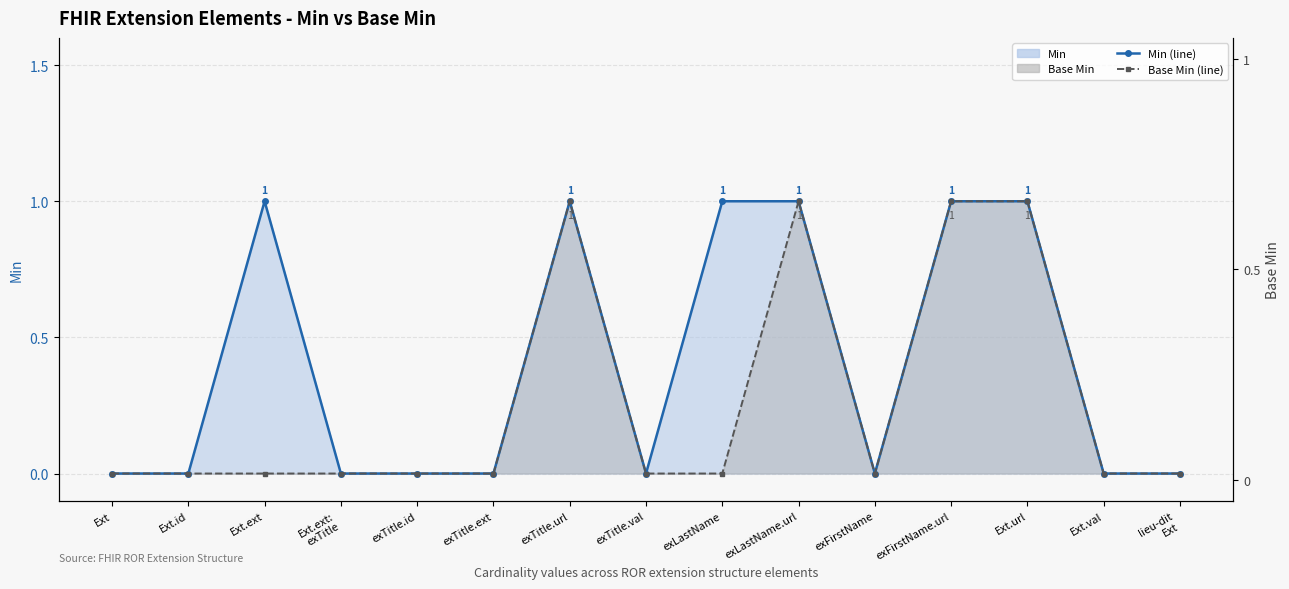

True or false: Base Min (line) and Min (line) cross at least once.

False